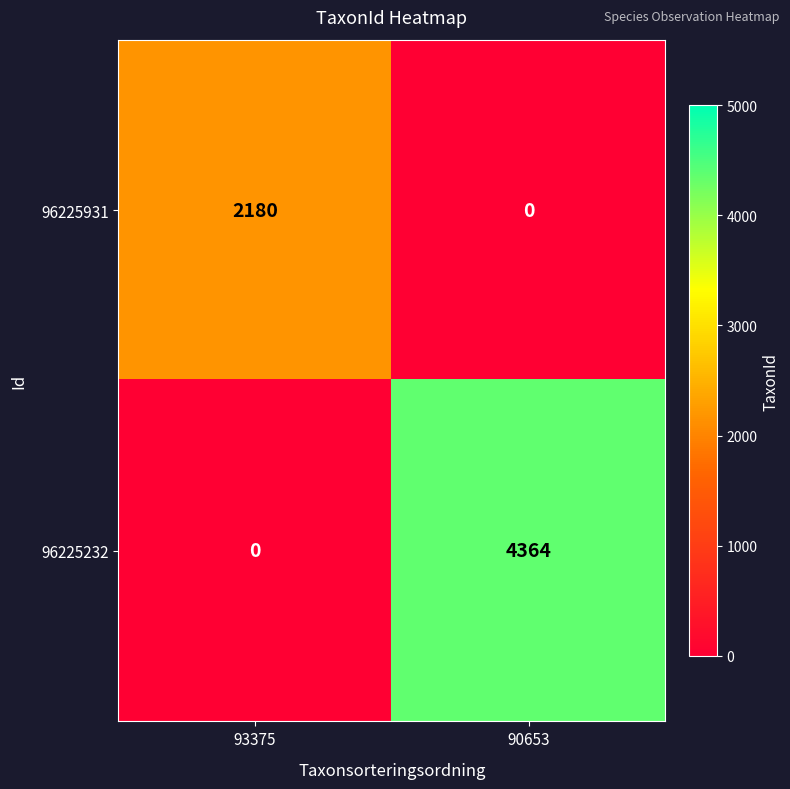

Is it true that 96225232 equals 0 at 93375?

True